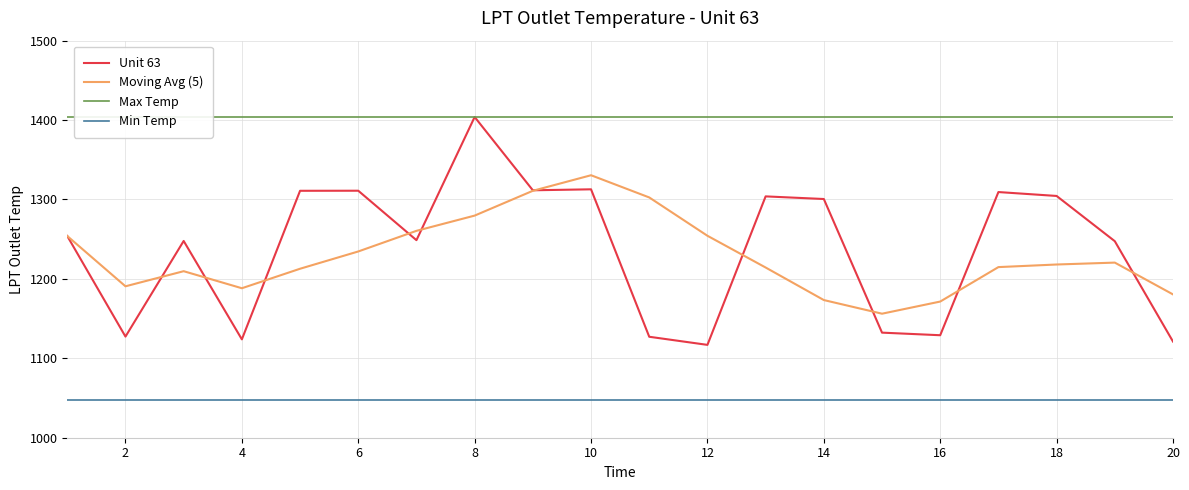

Rank the series by their maximum value, from highest to lowest.

Unit 63, Max Temp, Moving Avg (5), Min Temp